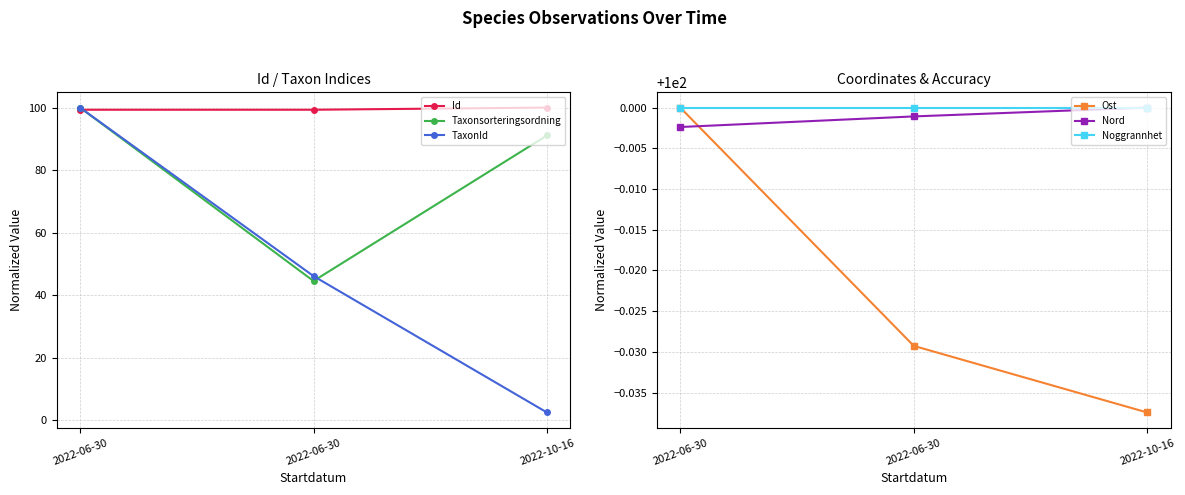

Does the chart display data point markers on the line(s)?

Yes